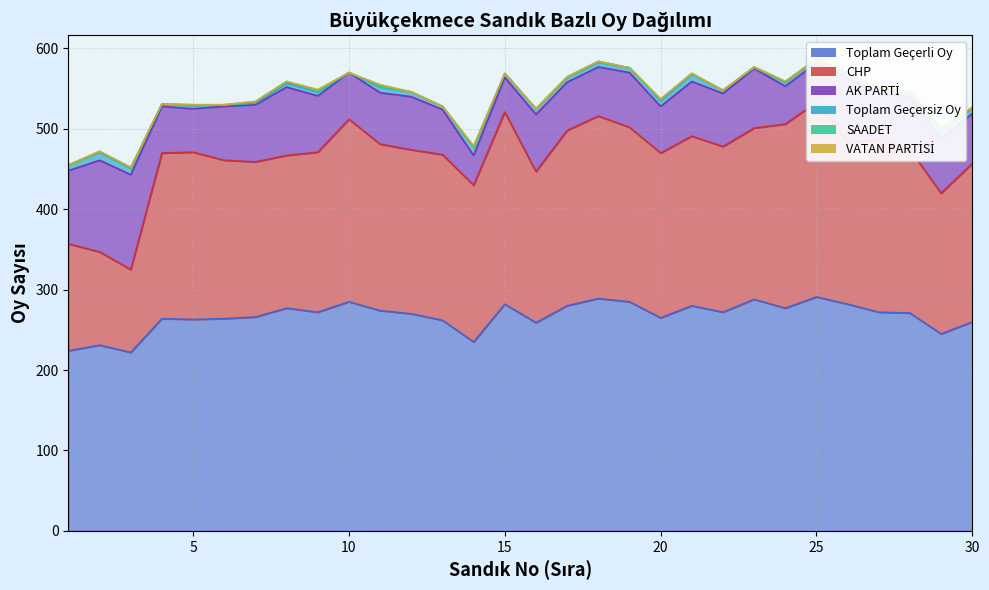

List the labels in order of Toplam Geçersiz Oy value, smallest first.

10, 23, 6, 7, 4, 5, 13, 22, 8, 9, 15, 24, 25, 12, 17, 18, 19, 26, 27, 28, 1, 11, 16, 20, 30, 3, 21, 2, 14, 29